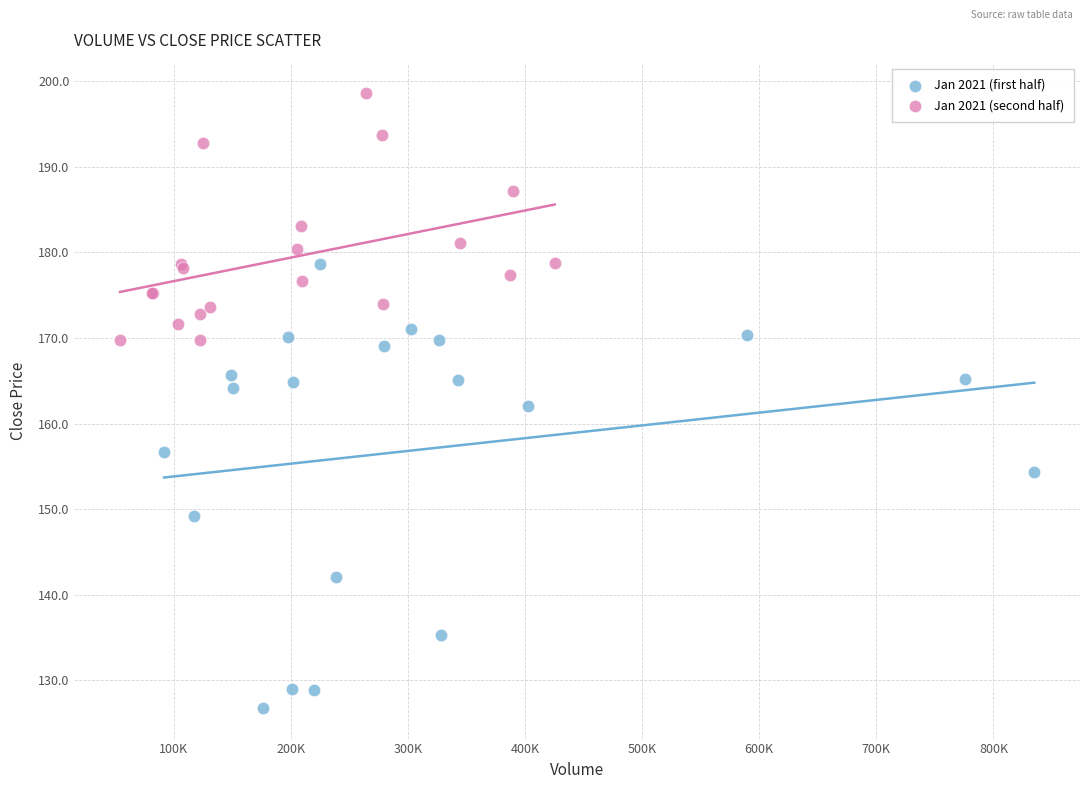

Which series reaches the maximum Y coordinate?

Jan 2021 (second half)